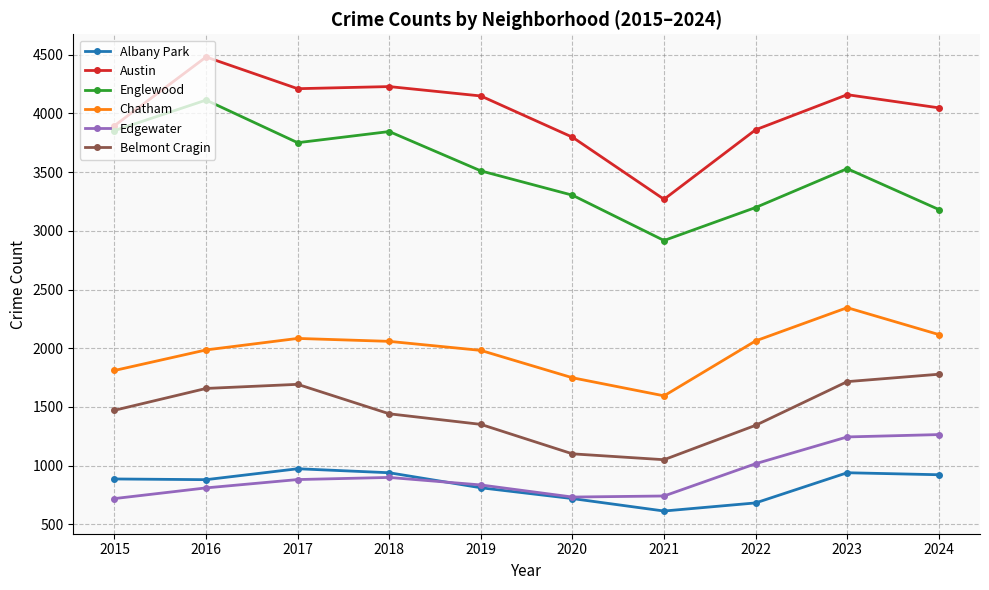

True or false: Albany Park has more than 0 points higher than both neighbors.

True